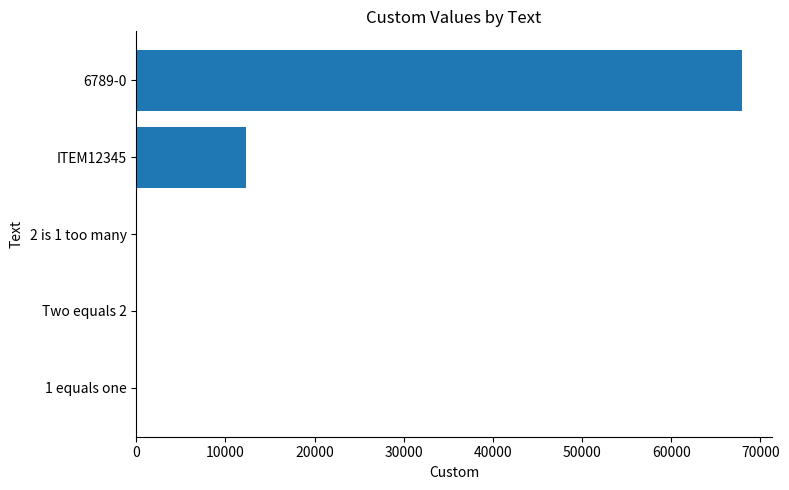

Which has a higher value, ITEM12345 or 6789-0?

6789-0